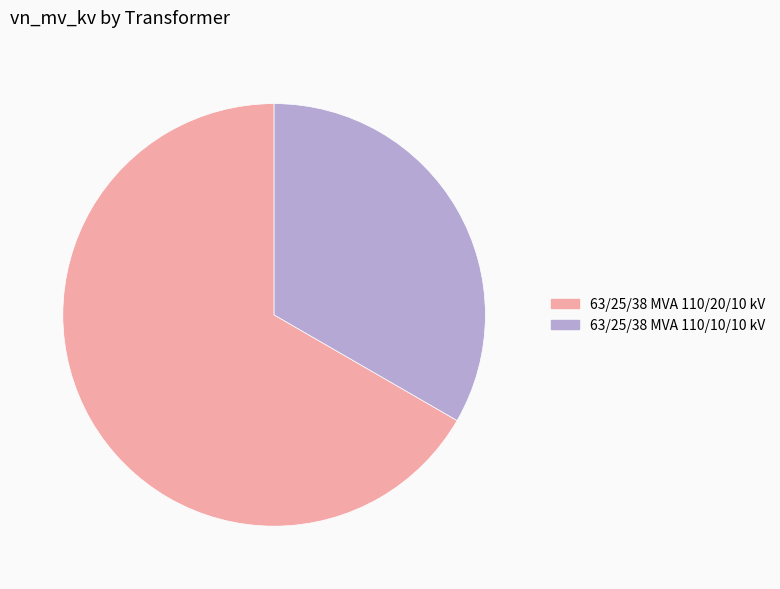

Which slice represents more than half of the pie?

63/25/38 MVA 110/20/10 kV